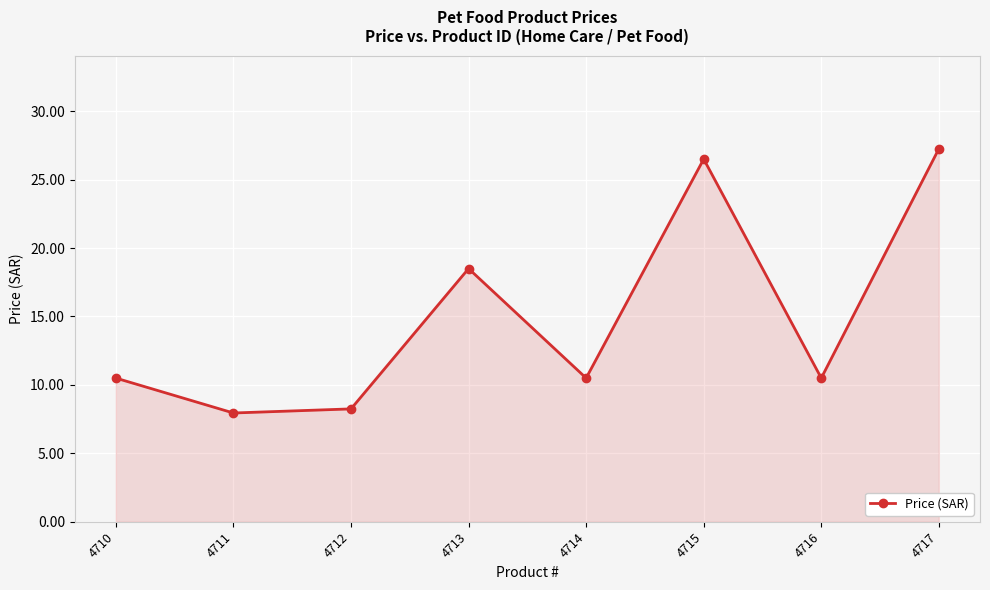

At which category does the chart reach its peak across all series?

4717